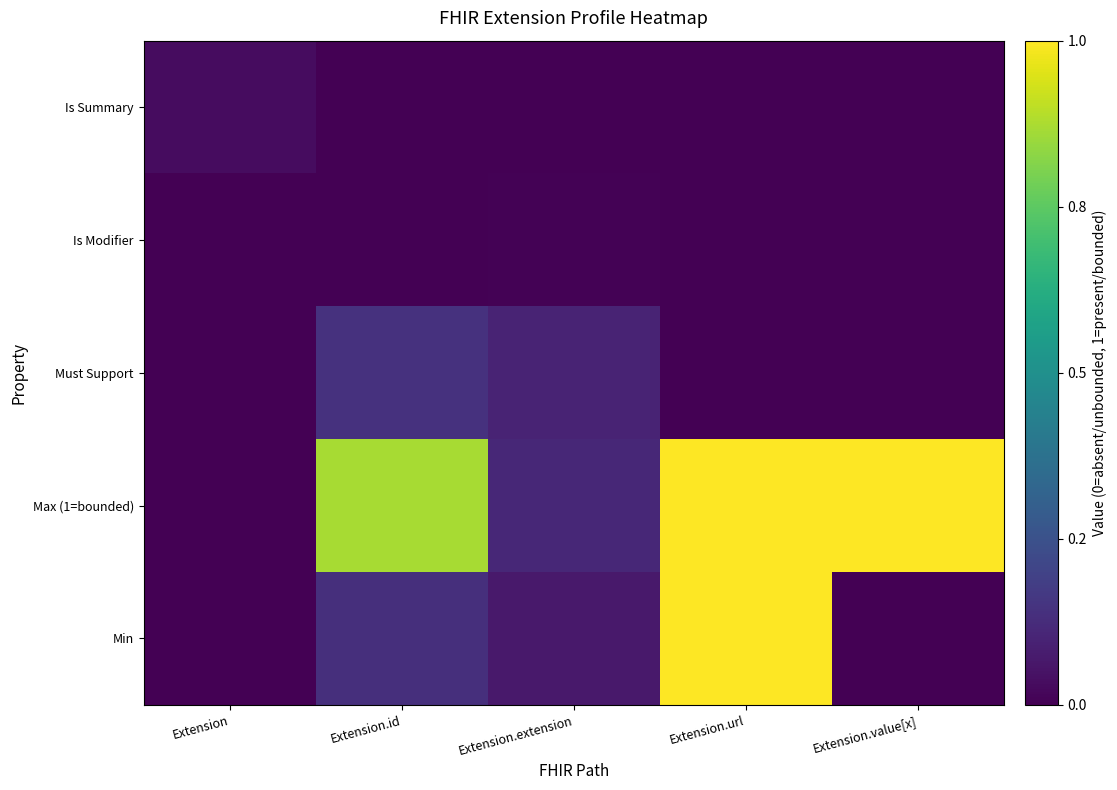

What is the maximum value shown in the chart?

1.0